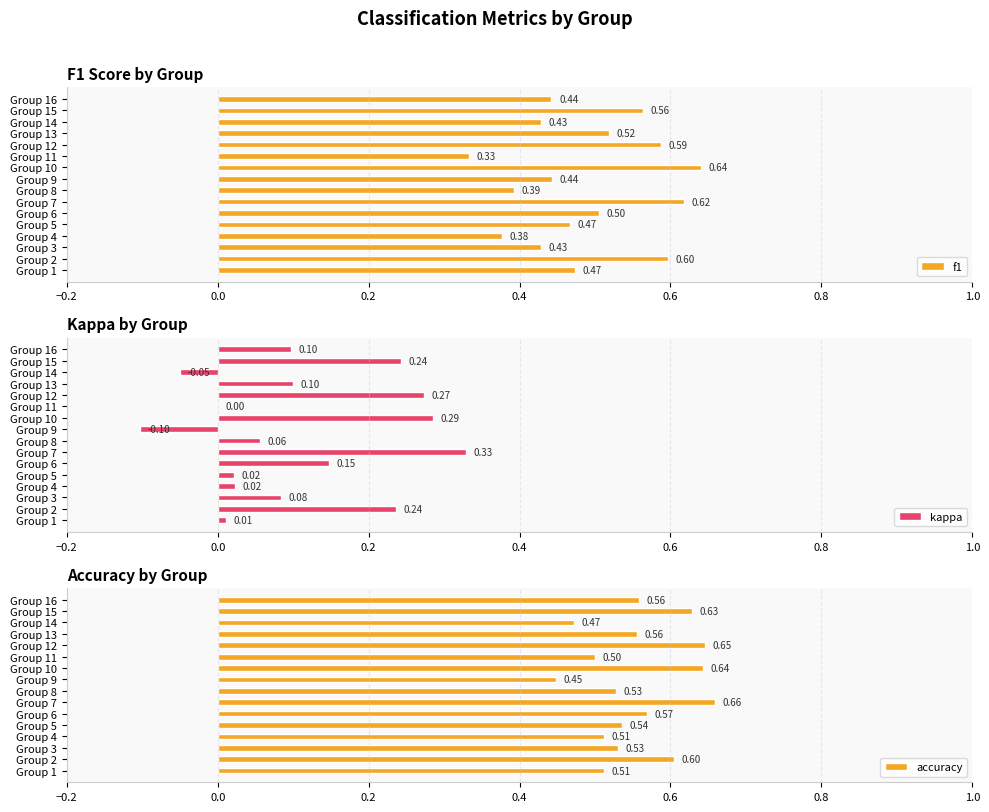

What is the average value of the f1 series?

0.5